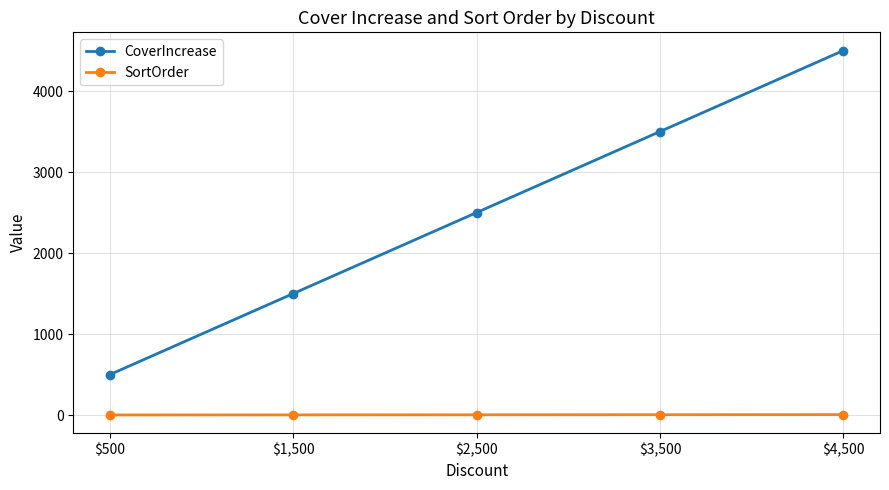

What is the difference between the second highest and minimum values in the CoverIncrease series?

3000